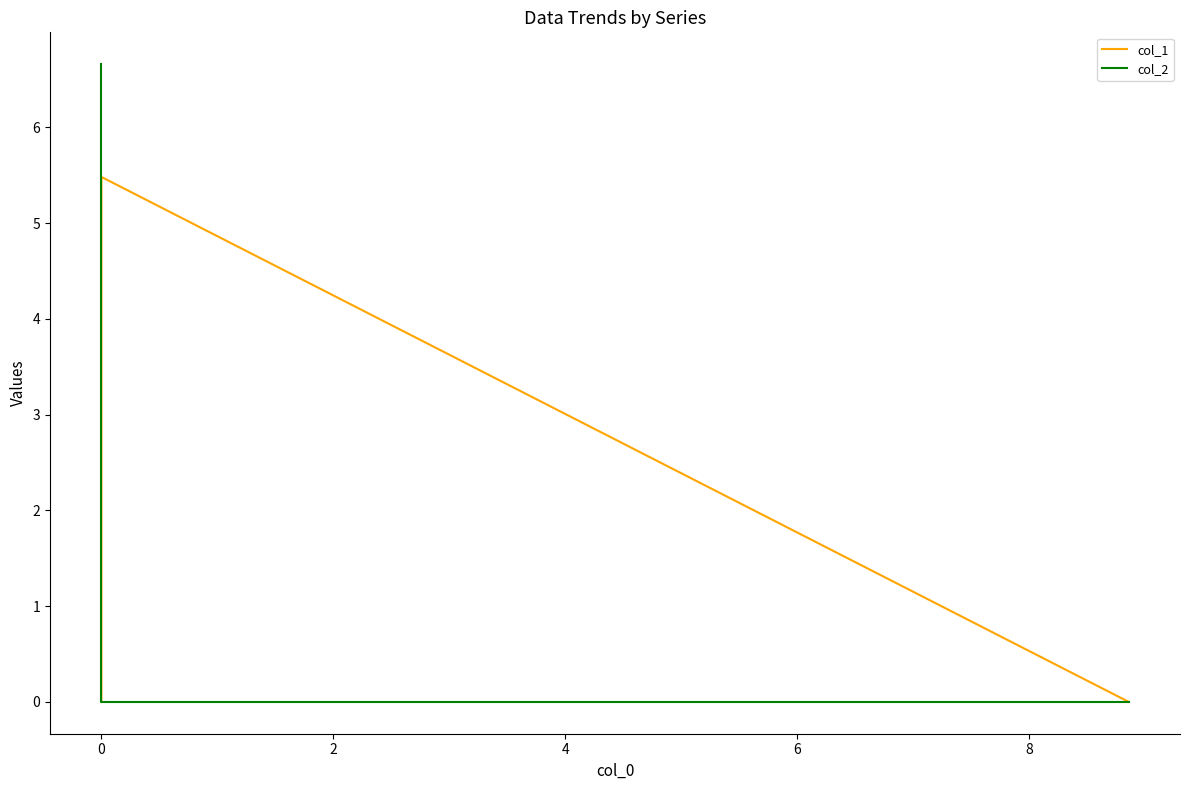

Reading left to right, list all the values displayed in this chart.

col_1: 0.0	5.5	0.0
col_2: 0.0	0.0	6.7